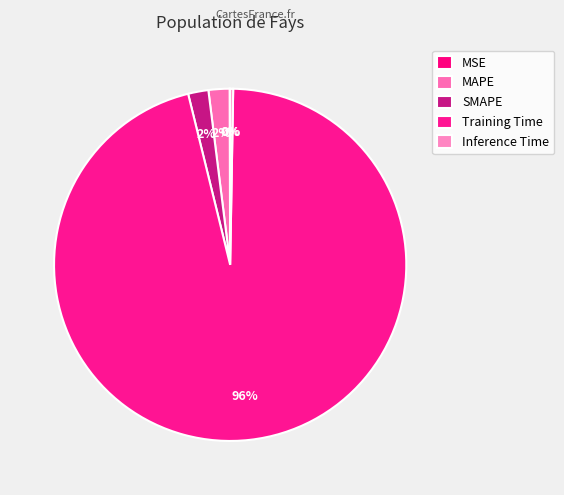

Rank the categories by value from lowest to highest.

MSE, Inference Time, SMAPE, MAPE, Training Time